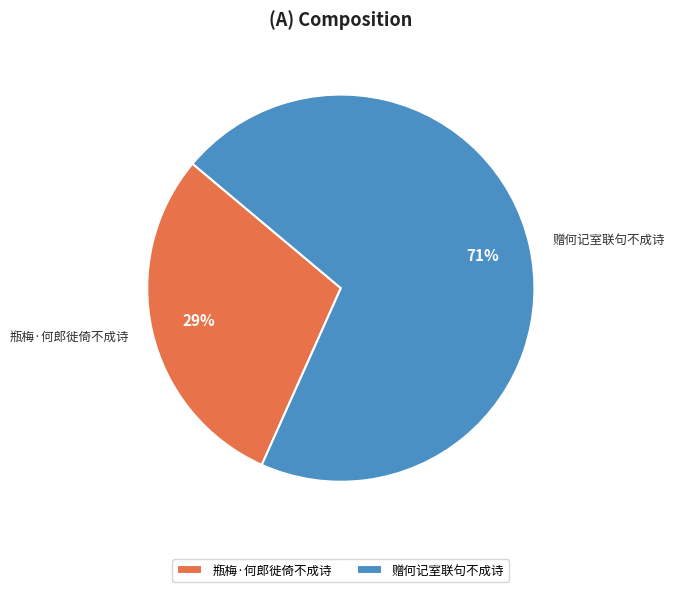

Count the number of slices in the pie.

2